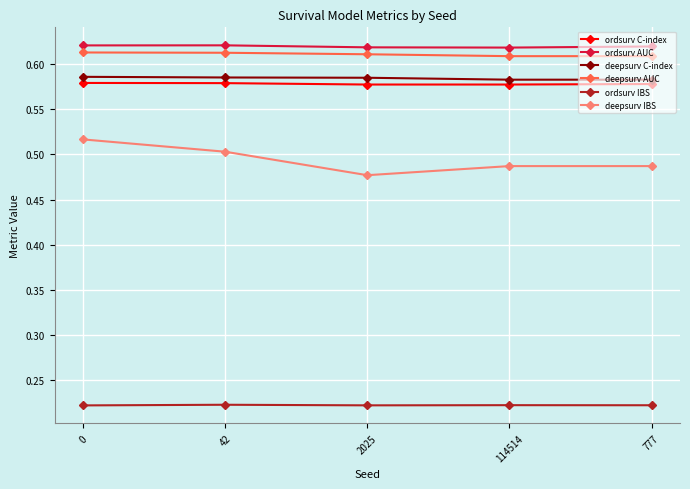

What is the total value across all series at 777?

3.1